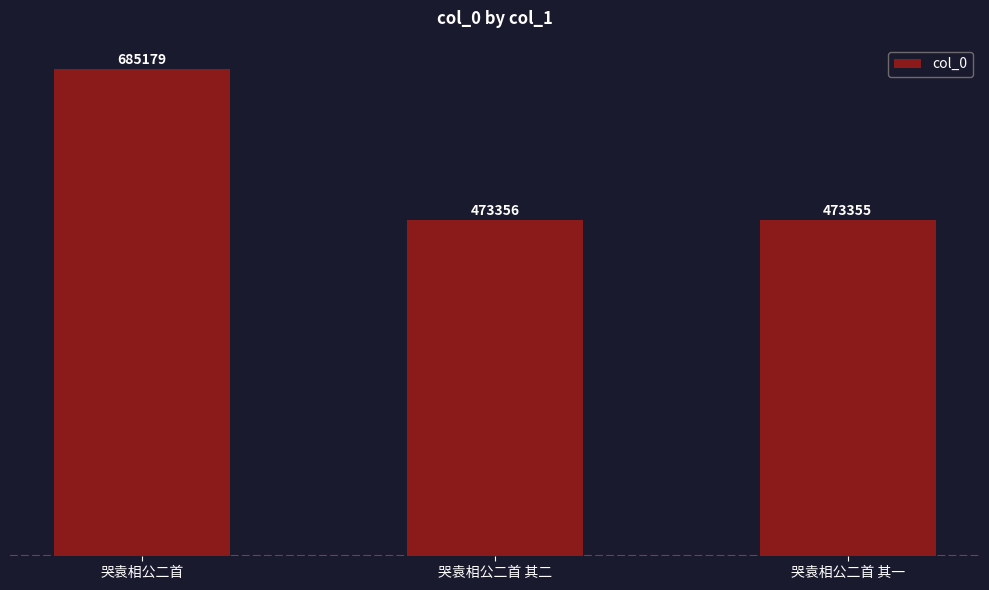

Does the chart contain stacked bars?

No